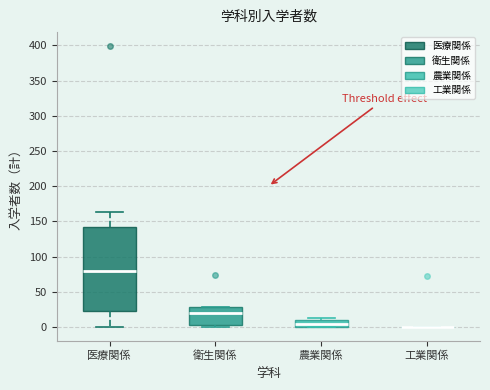

Where does the median line of the box for 衛生関係 sit on the y-axis? The values are not printed on the chart, so give them approximately, as read against the axis.

20